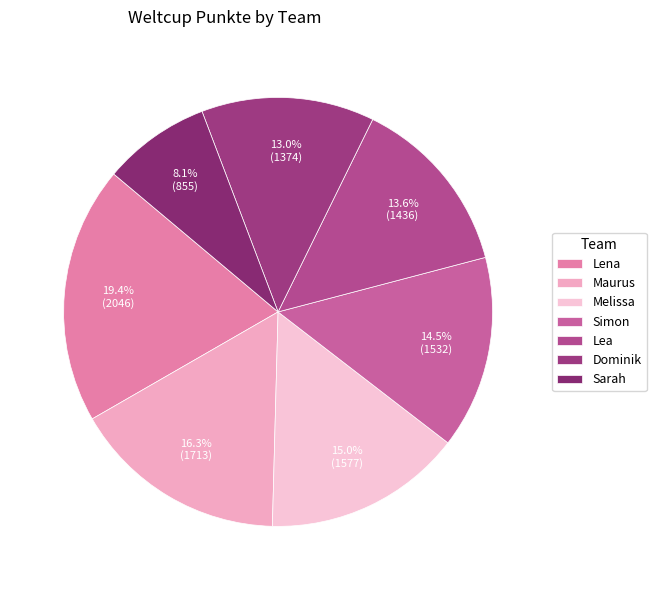

To the nearest percent, what is the difference between the largest and smallest slice percentages?

11%